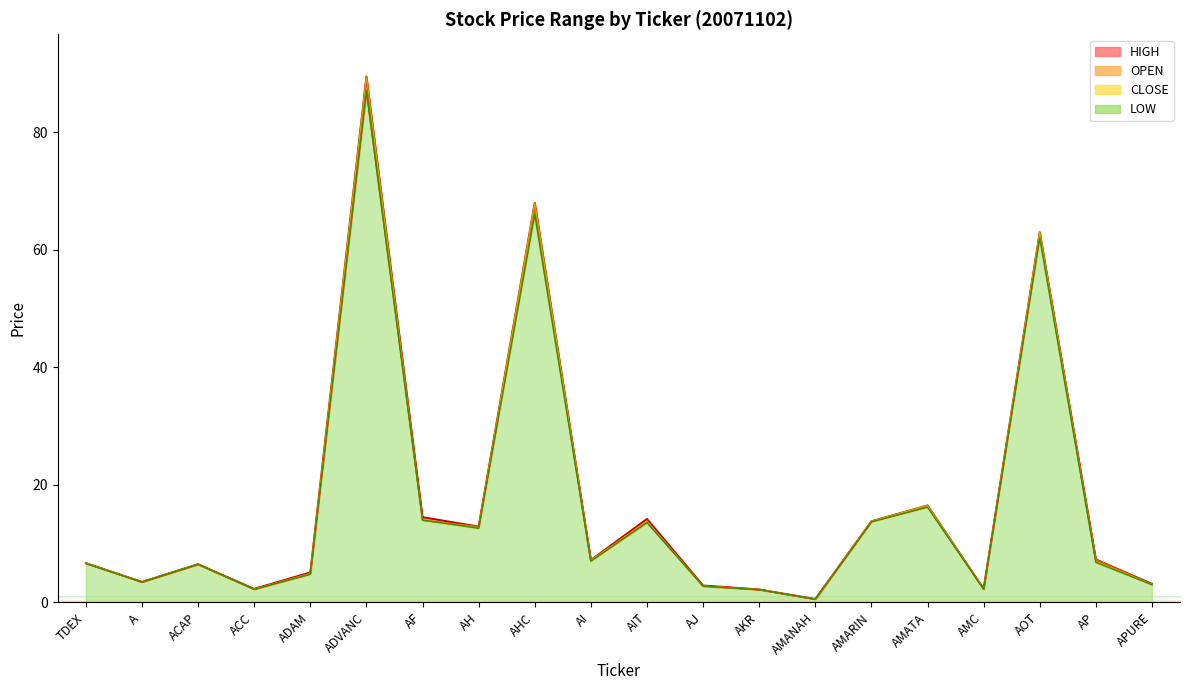

True or false: LOW has more than 2 interior local peaks.

True